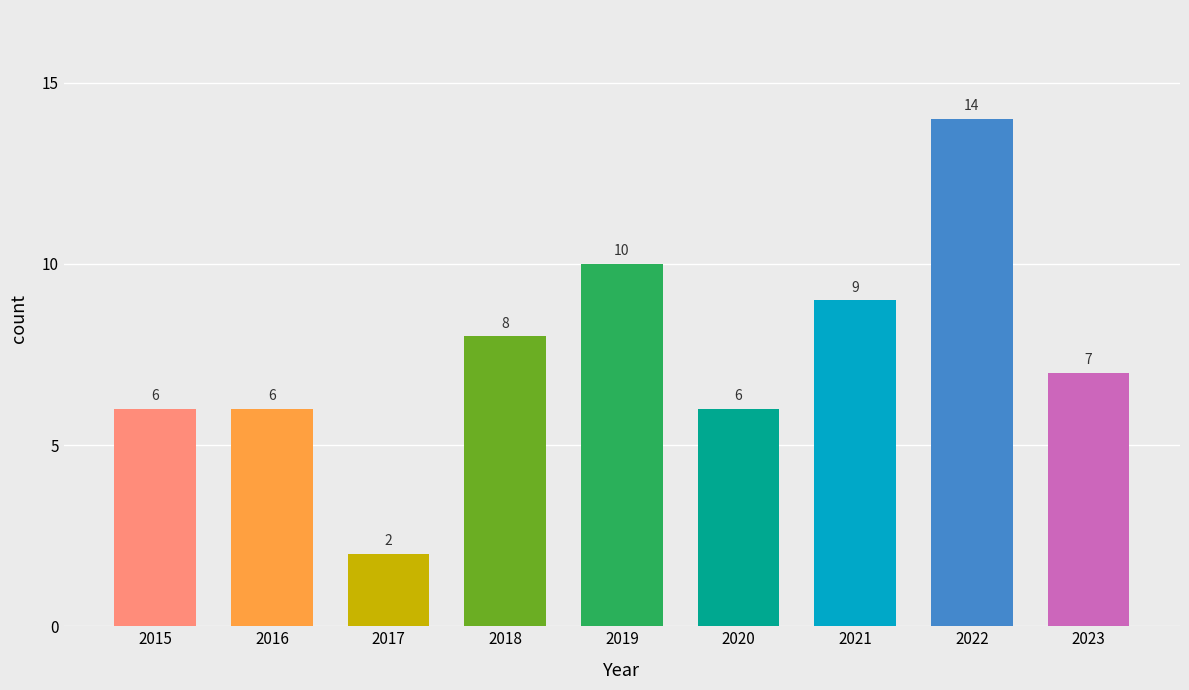

How many series are shown in this chart?

1